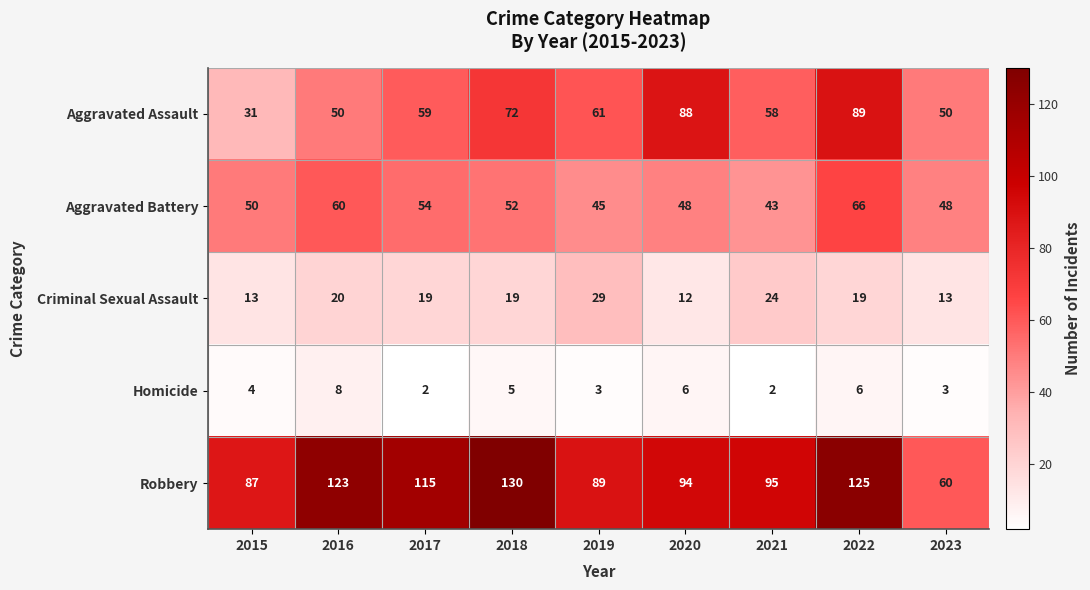

What is the sum of the Aggravated Assault values at 2016 and 2019?

111